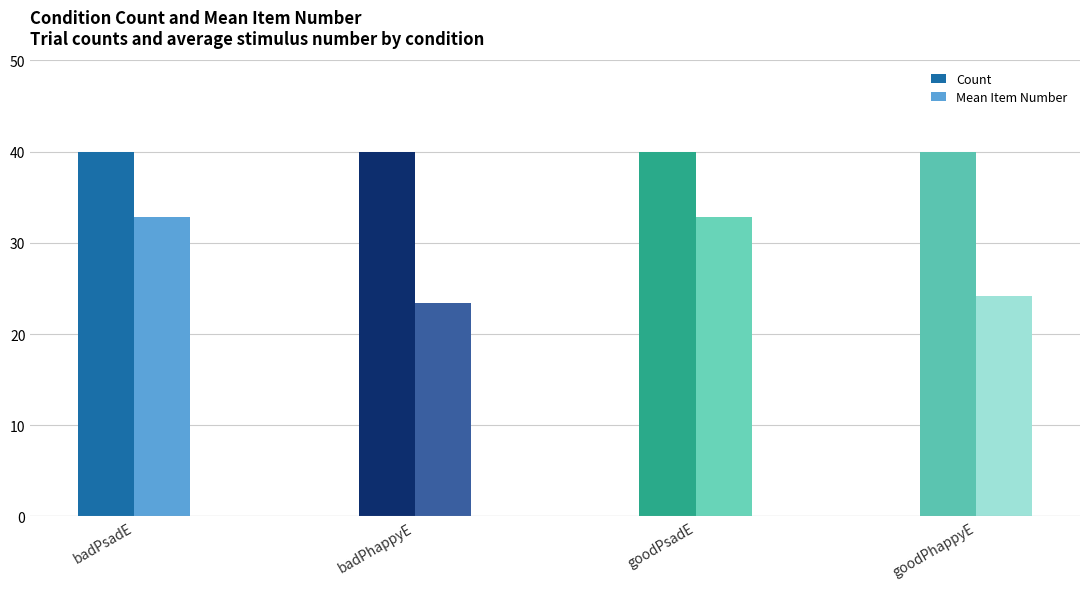

Reading right to left, transcribe all the data shown in this chart.

Count: goodPhappyE=40.0	goodPsadE=40.0	badPhappyE=40.0	badPsadE=40.0
Mean Item Number: goodPhappyE=24.2	goodPsadE=32.8	badPhappyE=23.4	badPsadE=32.8